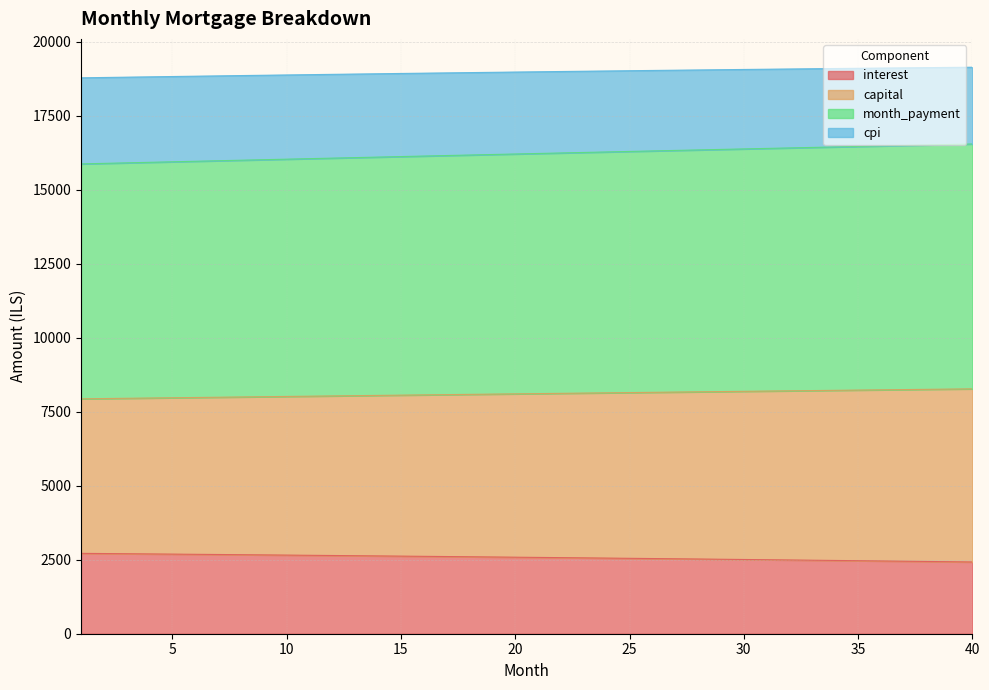

What is the lowest value of the interest series?

2424.9